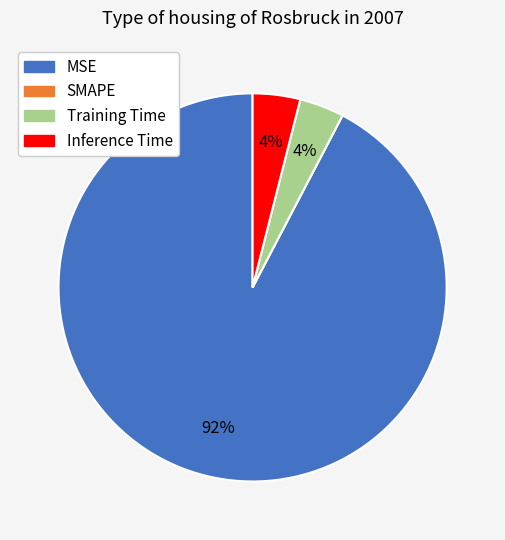

Which category has the biggest portion of the pie?

MSE